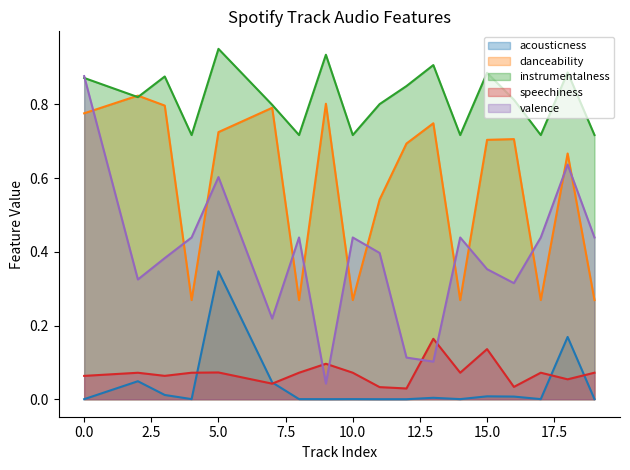

The danceability series shows 0.1 at 8. True or false?

False